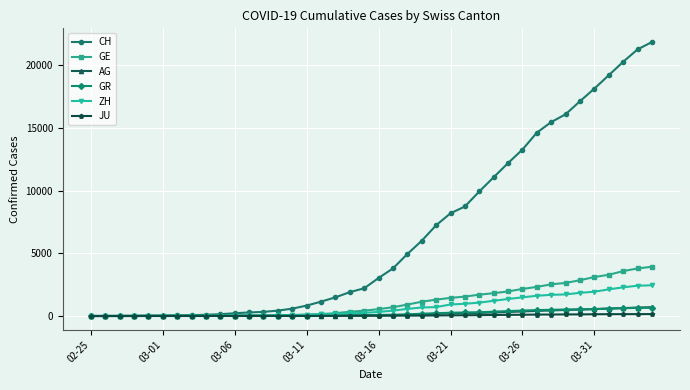

What is the highest value of the CH series?

21855